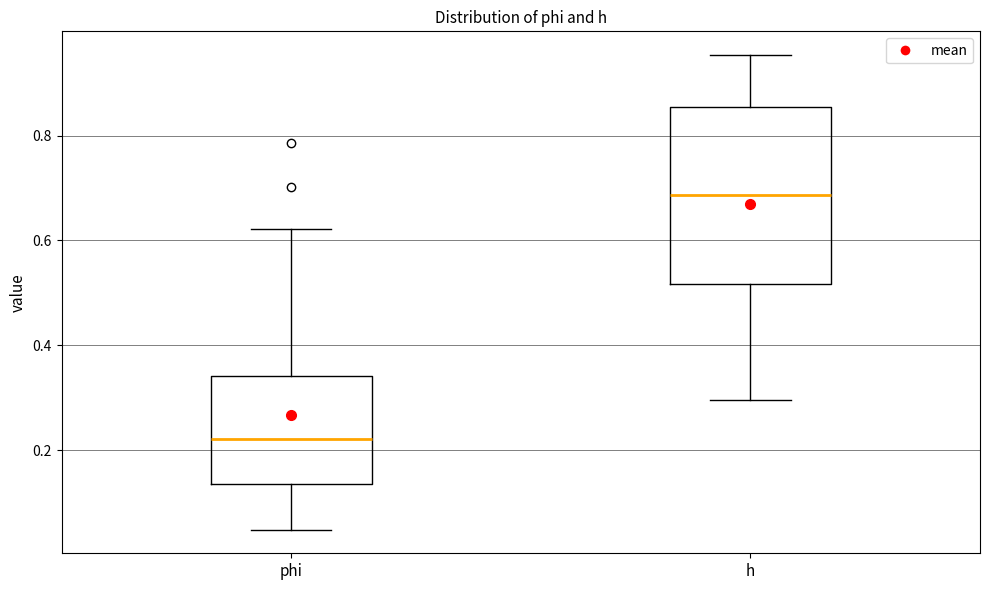

Which box has the lowest median line?

phi